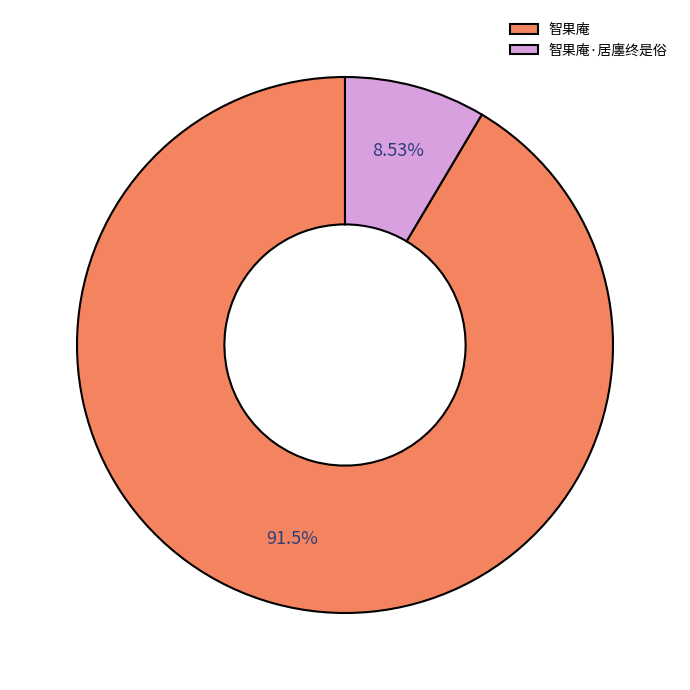

To the nearest percent, what portion does 智果庵 represent?

91%